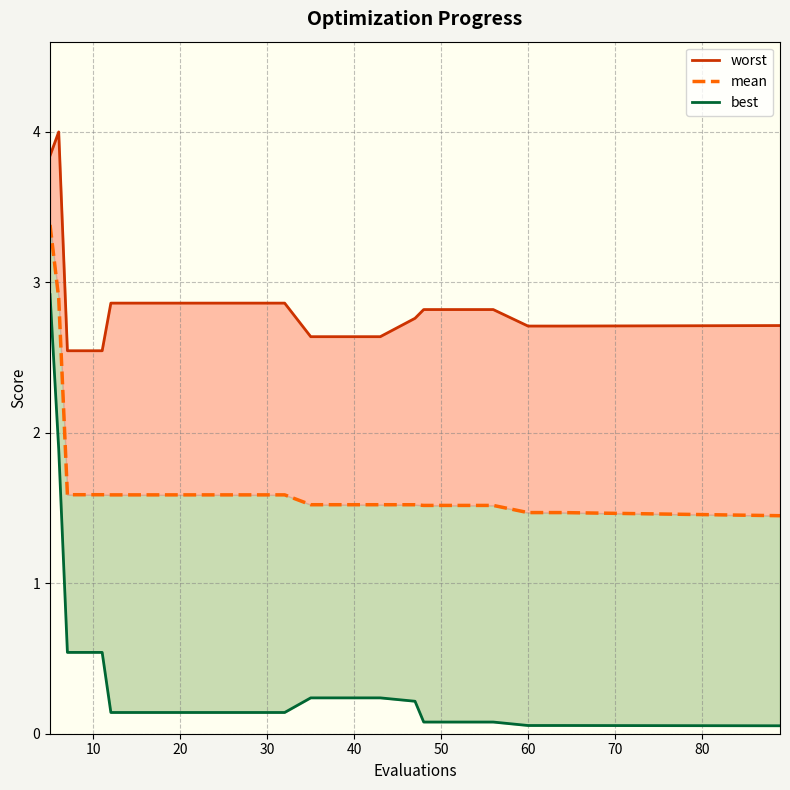

How many lines are shown in the chart?

3